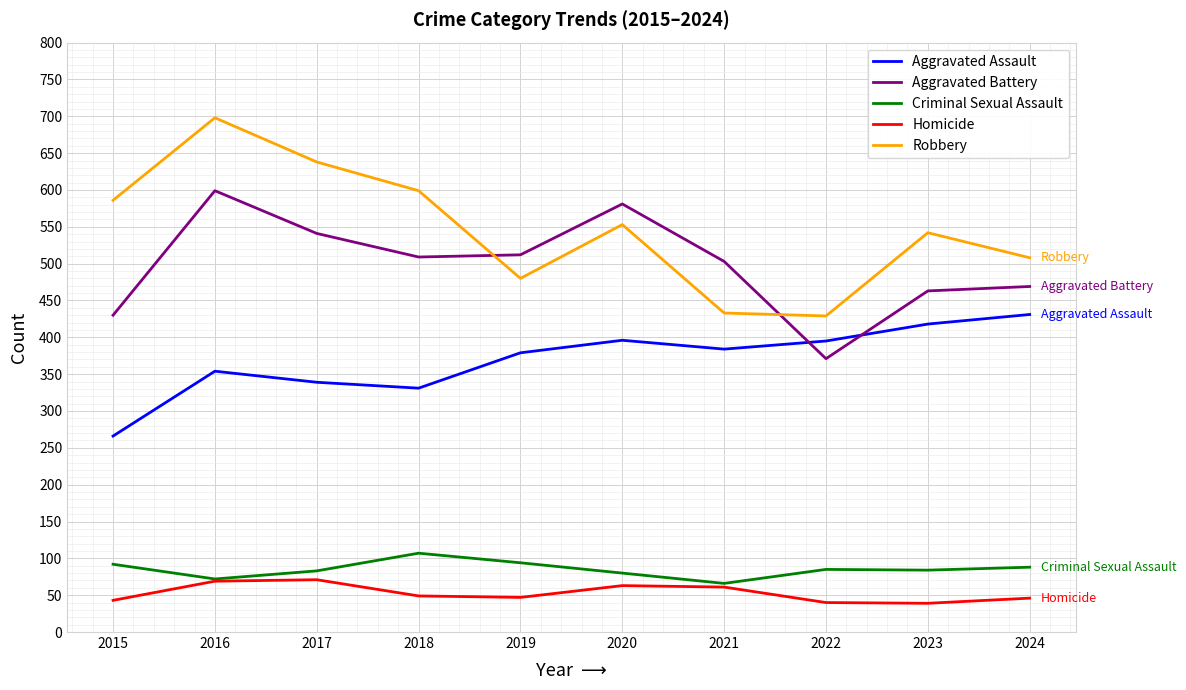

The value of Aggravated Battery at 2020 is 992. True or false?

False